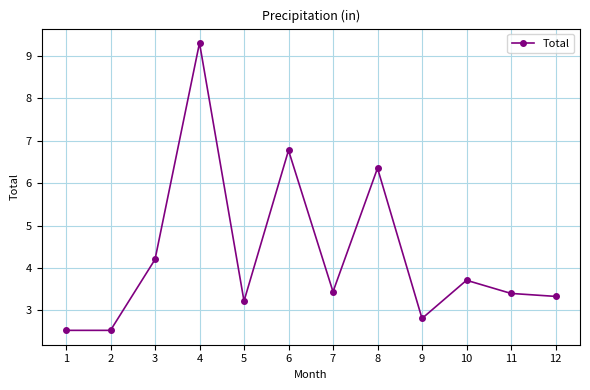

At which category does the data reach its first local peak?

4